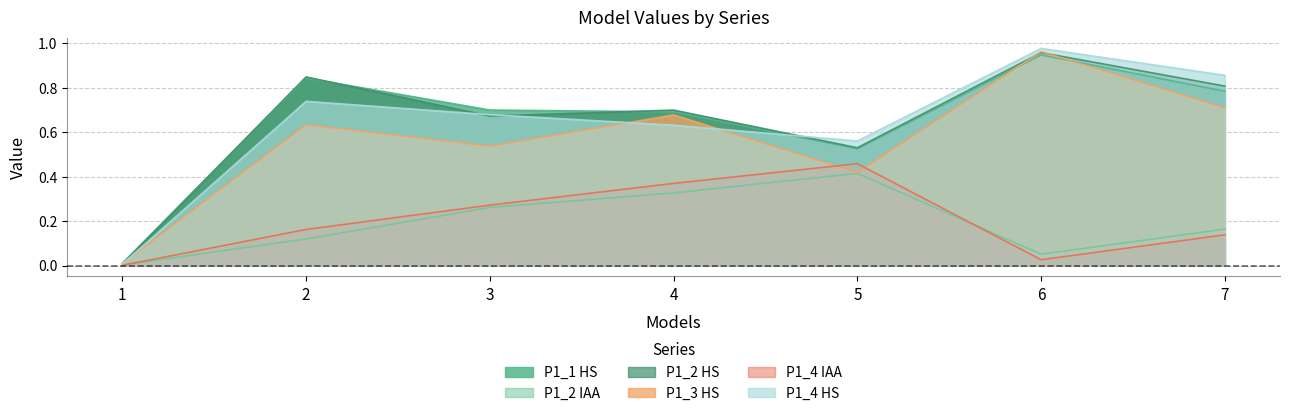

Read the P1_4 IAA value at 4.

0.4